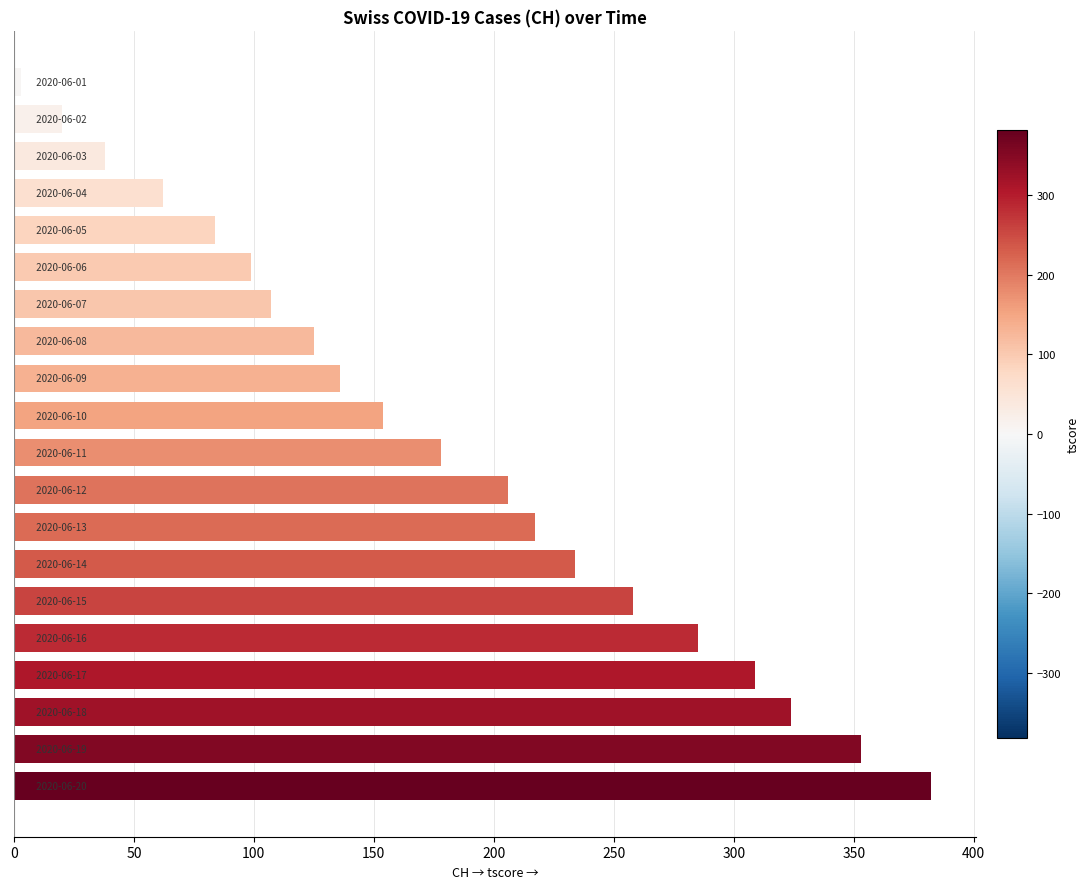

What is the maximum value shown in the chart?

382